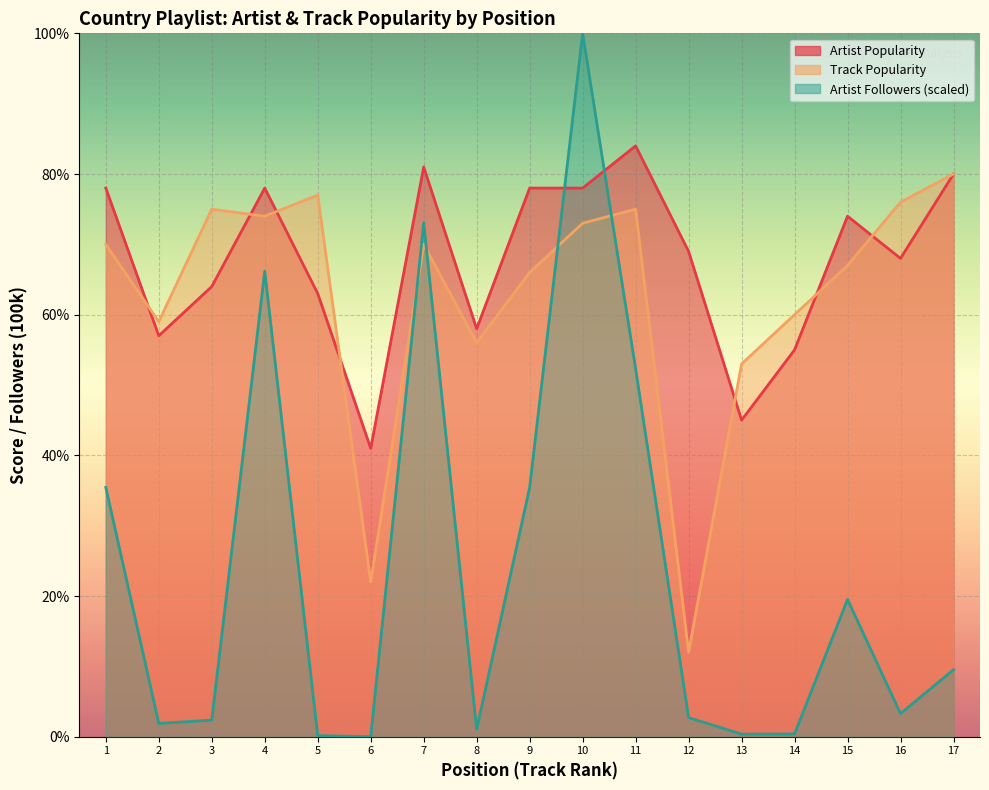

How many lines are shown in the chart?

3